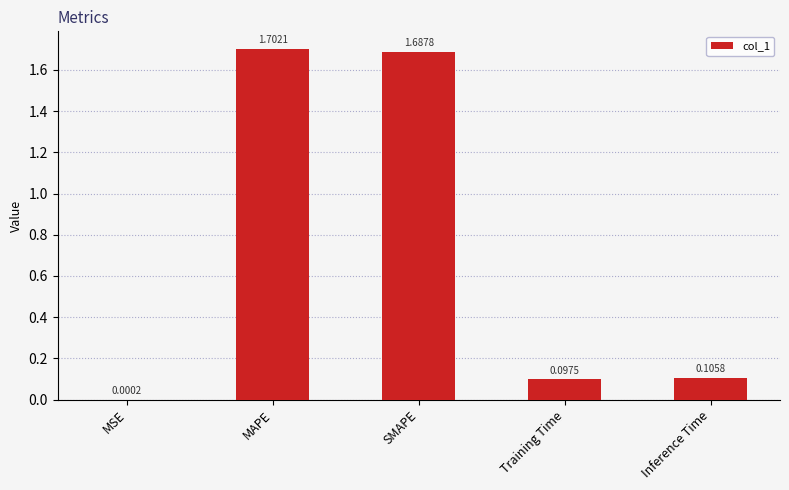

At which category does the chart reach its peak across all series?

MAPE